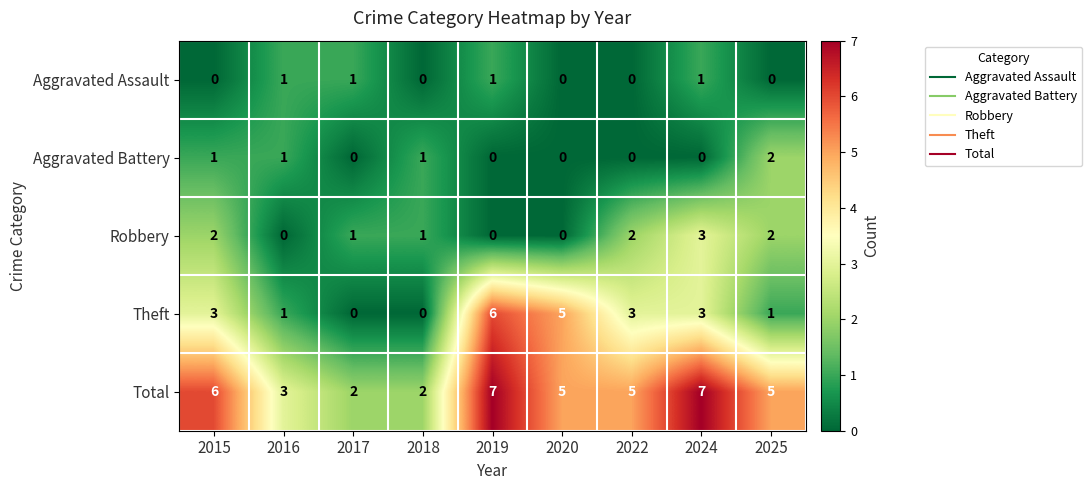

Count the Aggravated Assault values in the range 0 to 1.

9